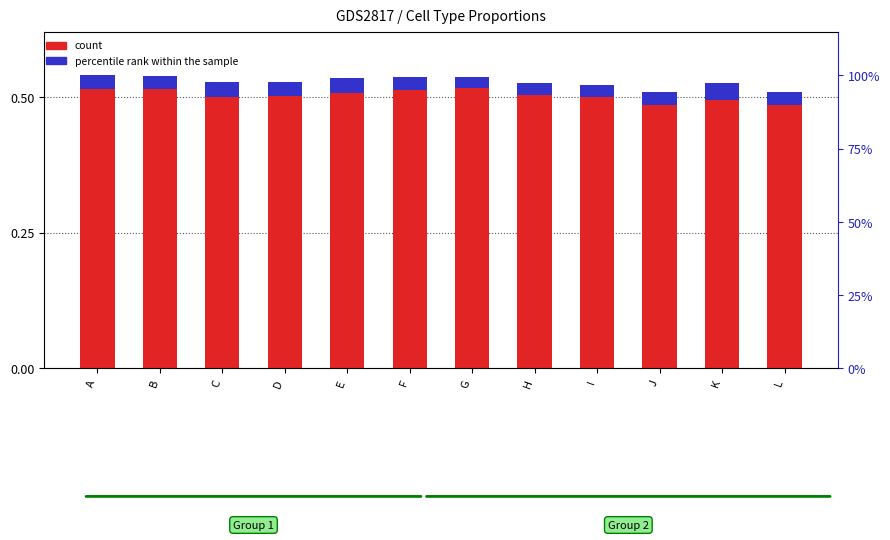

Reading left to right, transcribe all the data shown in this chart.

count: 0.5	0.5	0.5	0.5	0.5	0.5	0.5	0.5	0.5	0.5	0.5	0.5
percentile rank within the sample: 0.0	0.0	0.0	0.0	0.0	0.0	0.0	0.0	0.0	0.0	0.0	0.0